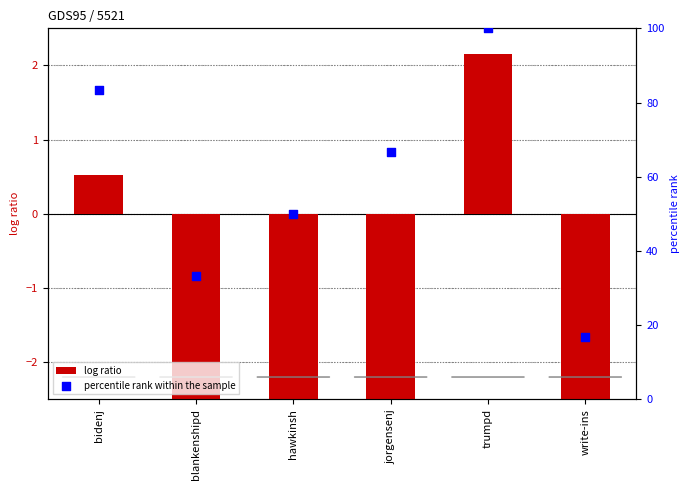

Which series contains the lowest Y value?

log ratio